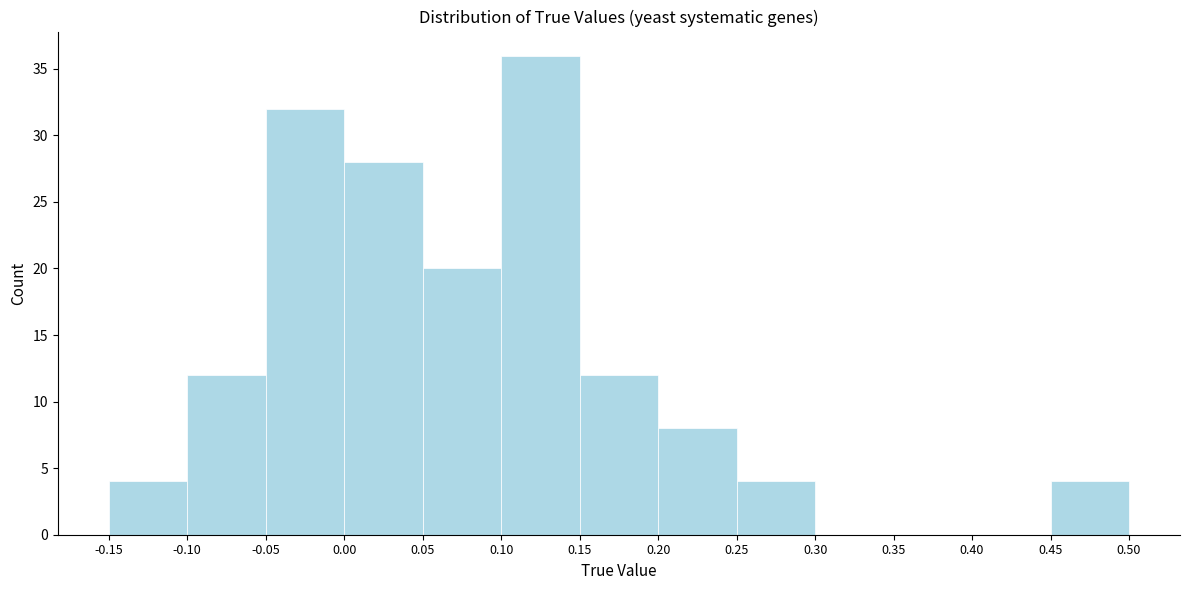

Reading left to right, list every bar in this chart as the range it spans on the x-axis followed by its height. The values are not printed on the chart, so give them approximately, as read against the axis.

-0.15 to -0.10: 4
-0.10 to -0.05: 12
-0.05 to 0.00: 32
0.00 to 0.05: 28
0.05 to 0.10: 20
0.10 to 0.15: 36
0.15 to 0.20: 12
0.20 to 0.25: 8
0.25 to 0.30: 4
0.30 to 0.35: 0
0.35 to 0.40: 0
0.40 to 0.45: 0
0.45 to 0.50: 4